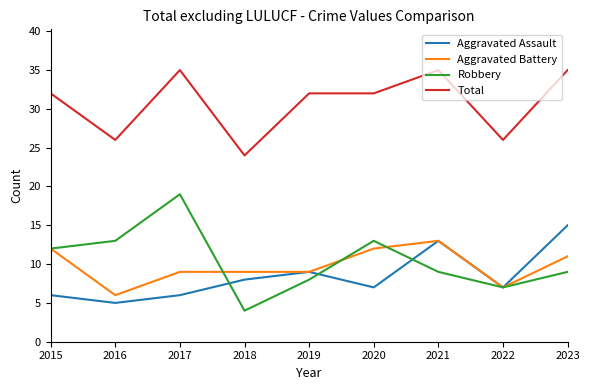

List the series in order of their peak value, highest first.

Total, Robbery, Aggravated Assault, Aggravated Battery